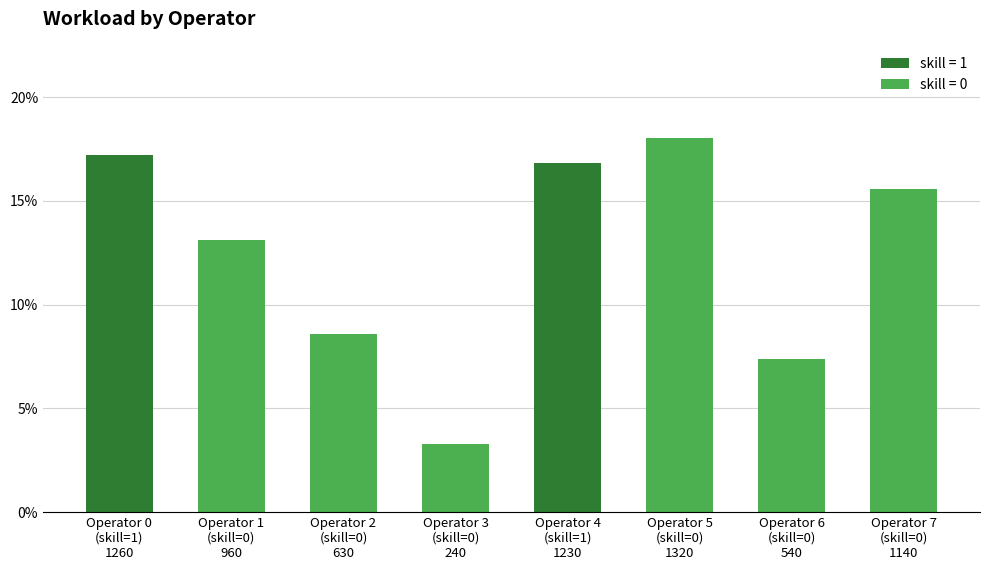

What is the average value?

12.5